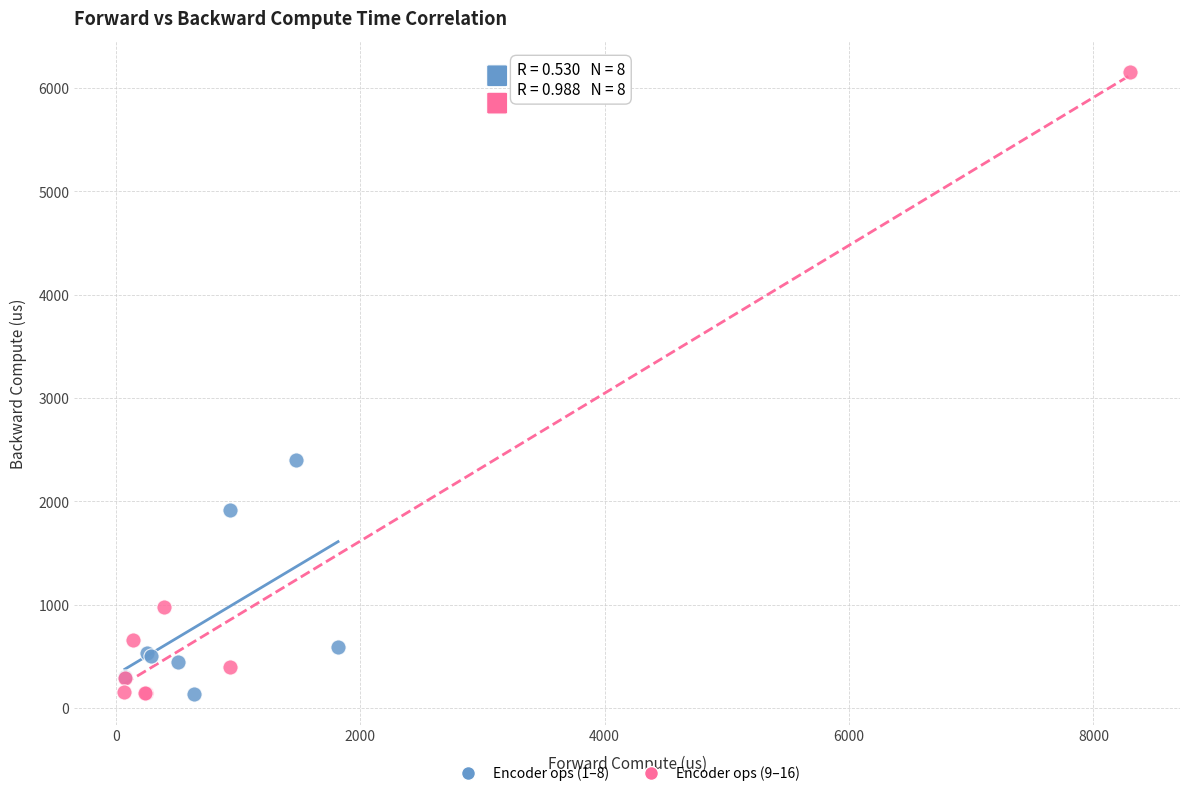

Which series has the largest Y range (max minus min)?

Encoder ops (9–16)